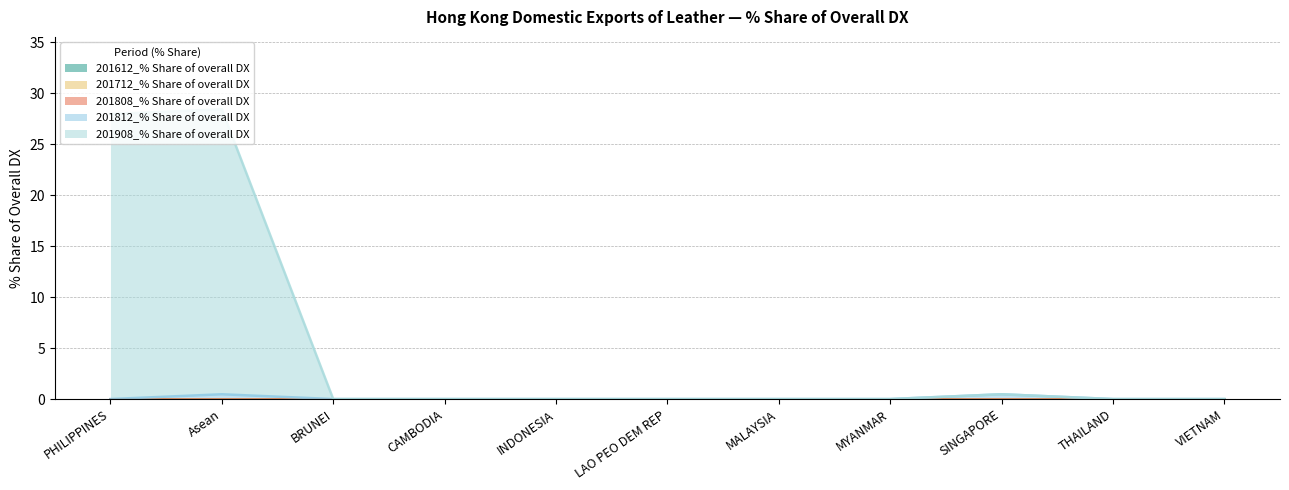

Is the value of 201612_% Share of overall DX at INDONESIA greater than the value of 201812_% Share of overall DX at Asean?

No